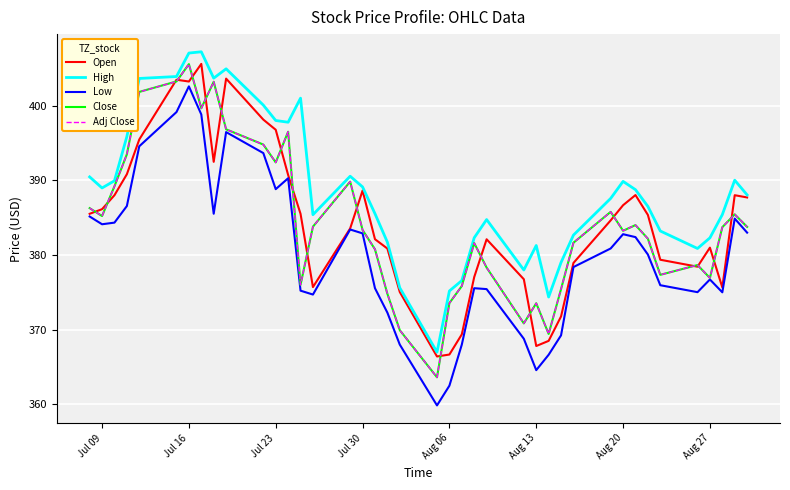

What is the difference between the maximum and minimum values in the Close series?

41.9